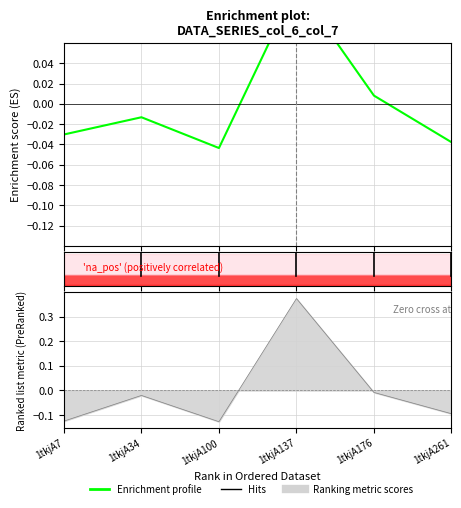

Where is the first local maximum?

1tkjA34